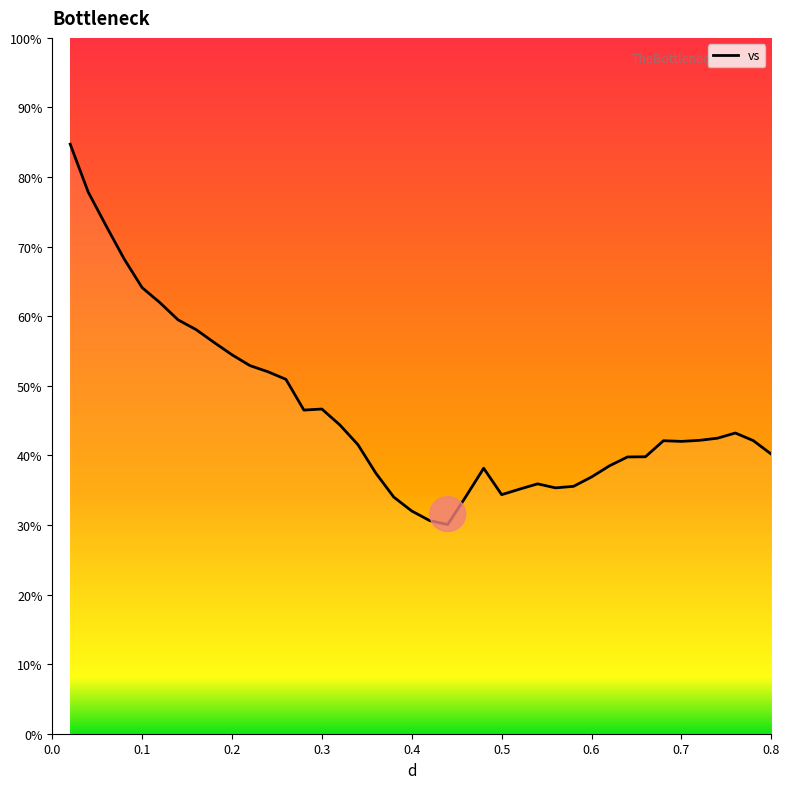

What is the smallest value displayed?

30.1